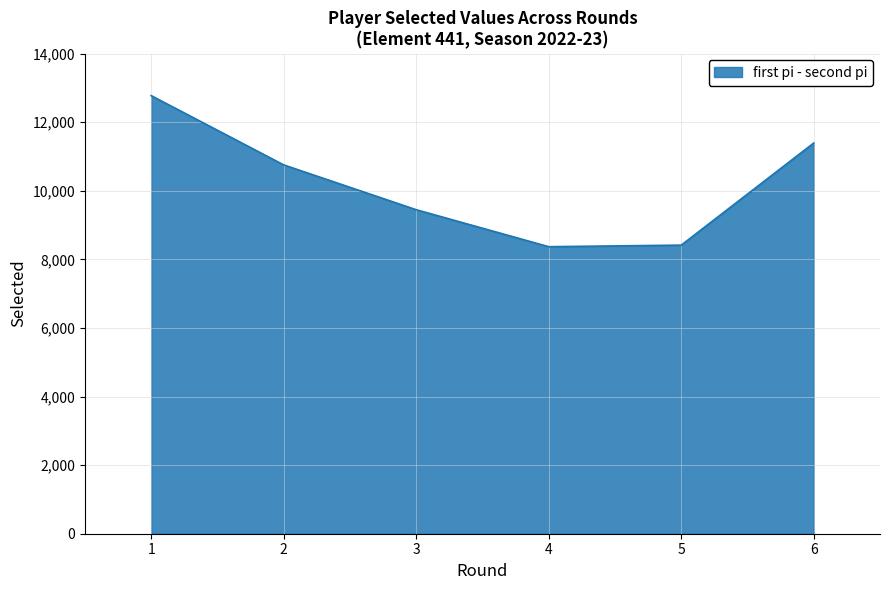

What is the change in value from 1 to 3?

-3326